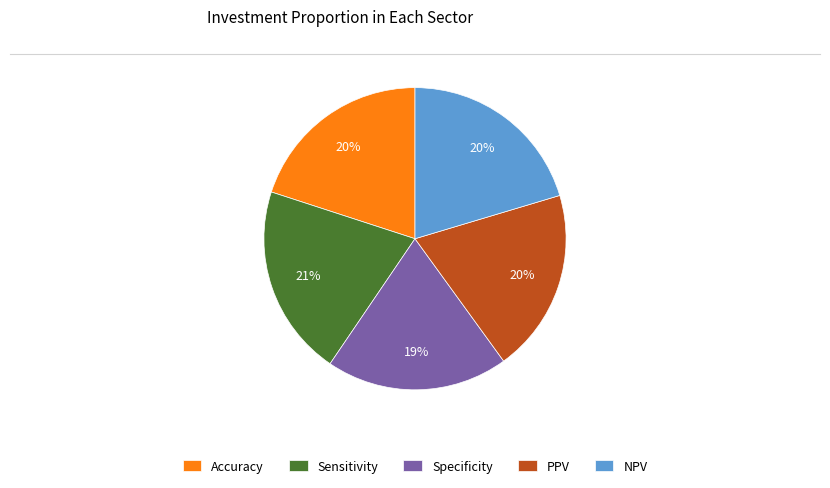

Is the sum of Specificity and PPV greater than half?

No